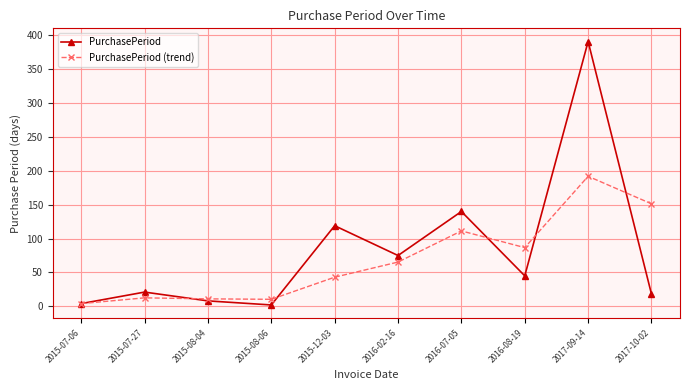

Rank the series by their maximum value, from highest to lowest.

PurchasePeriod, PurchasePeriod (trend)